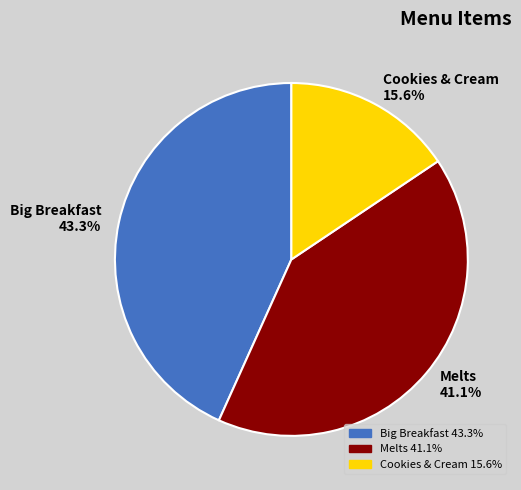

To the nearest percent, what portion does Melts represent?

41%